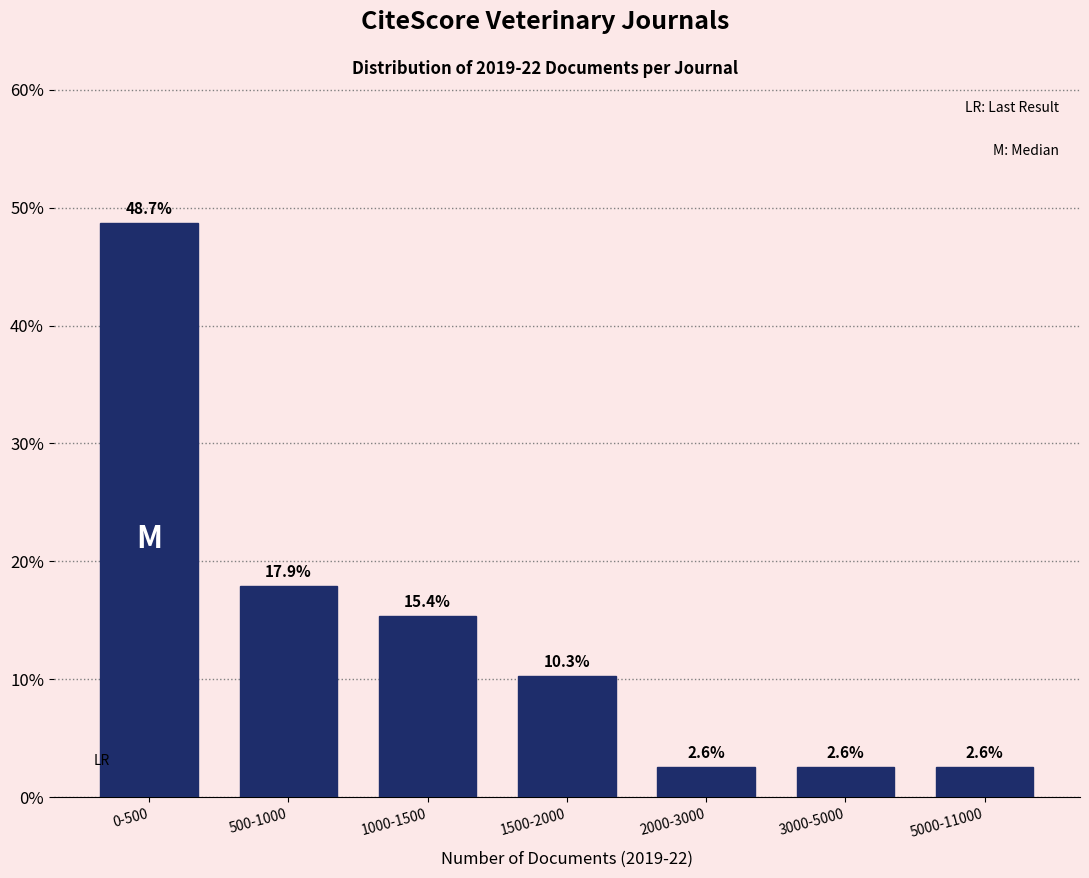

Reading right to left, list all the values displayed in this chart.

2.6	2.6	2.6	10.3	15.4	17.9	48.7